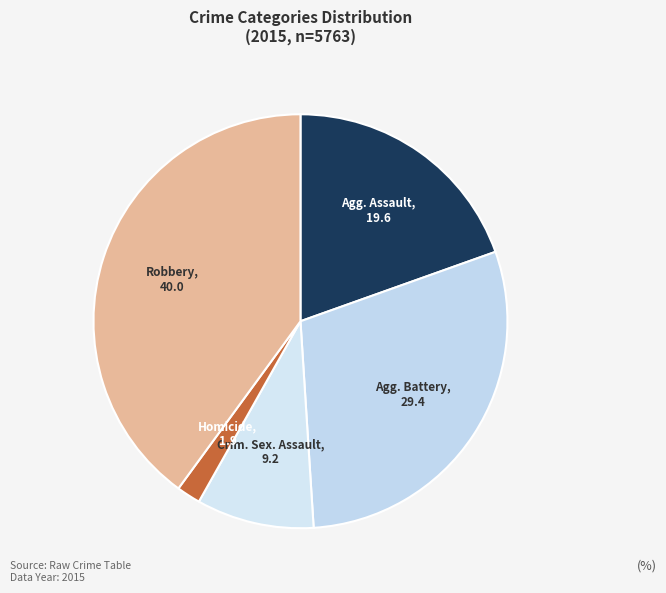

To the nearest percent, what is the difference between the largest and smallest slice percentages?

38%